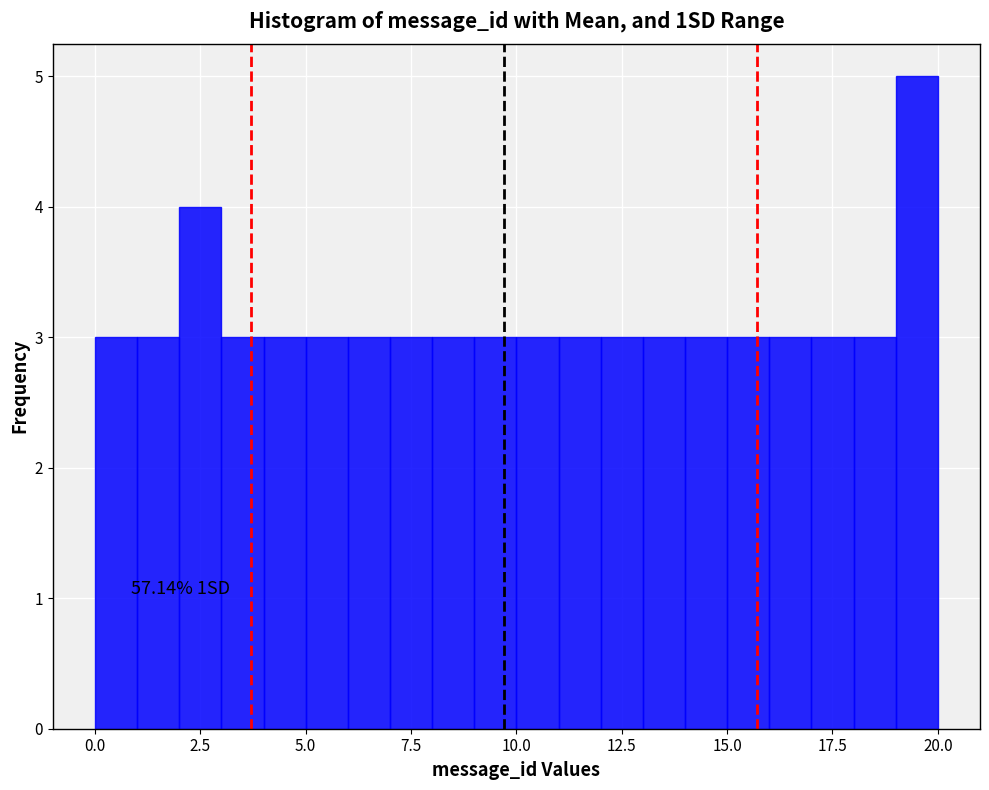

Around what value on the x-axis is the tallest bar? Give the approximate position of its centre, as read against the axis.

19.5